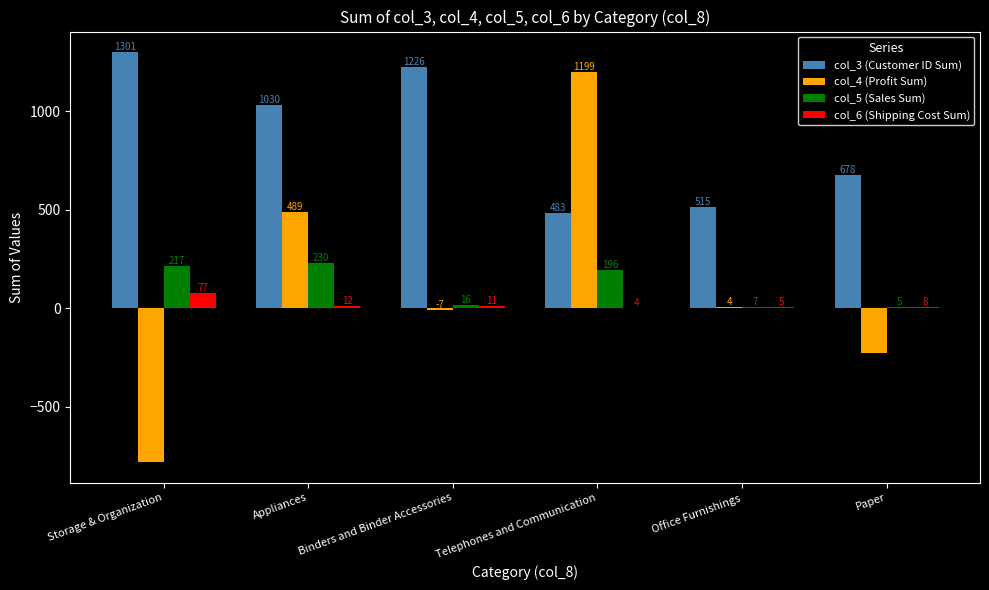

What is the total value across all series at Telephones and Communication?

1882.0